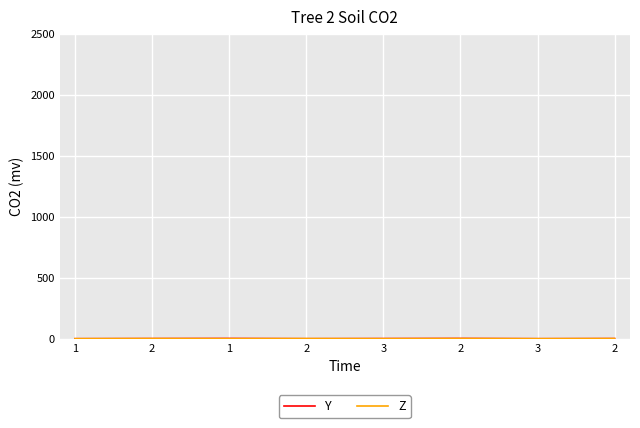

After their last crossing, which series has the higher values: Z or Y?

Y